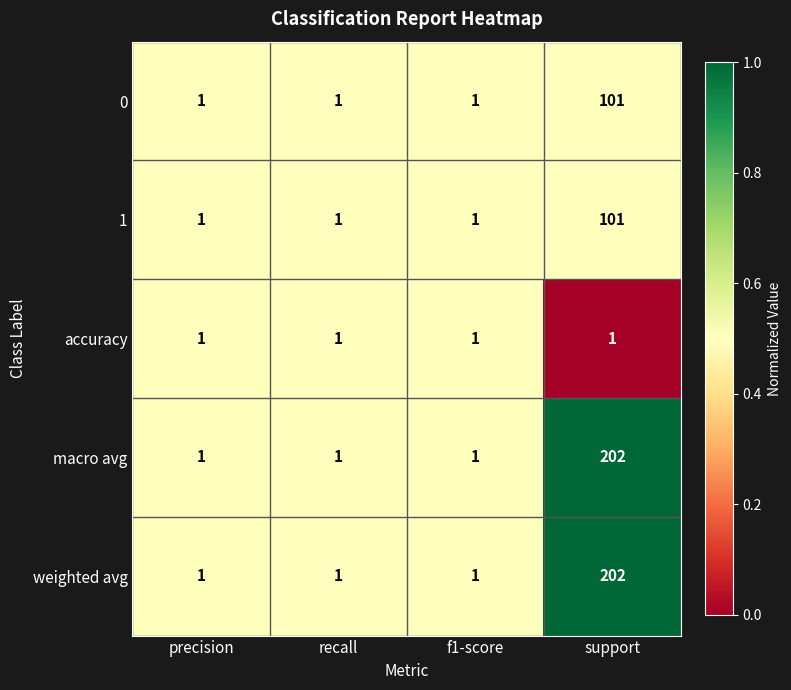

Count the number of data series in this chart.

5